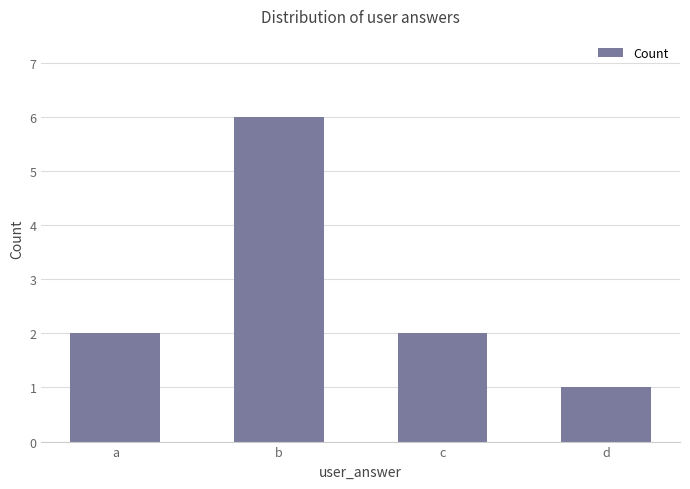

True or false: the data shows 3 at a.

False